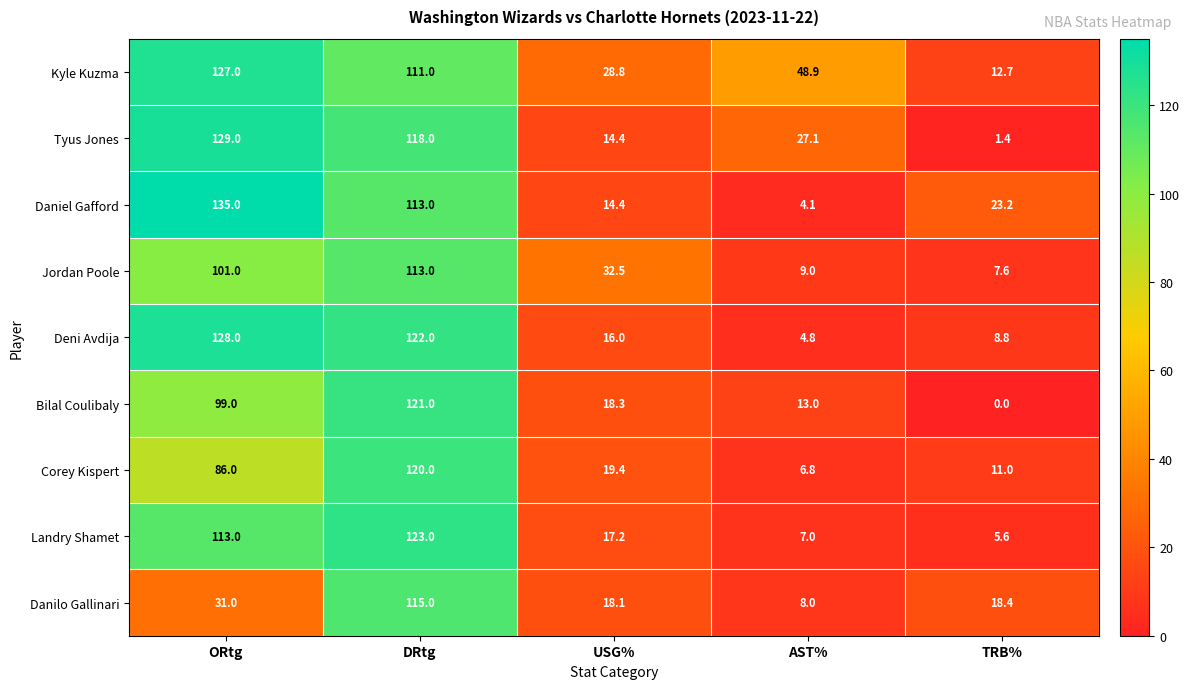

What is the difference between the Corey Kispert values at DRtg and TRB%?

109.0